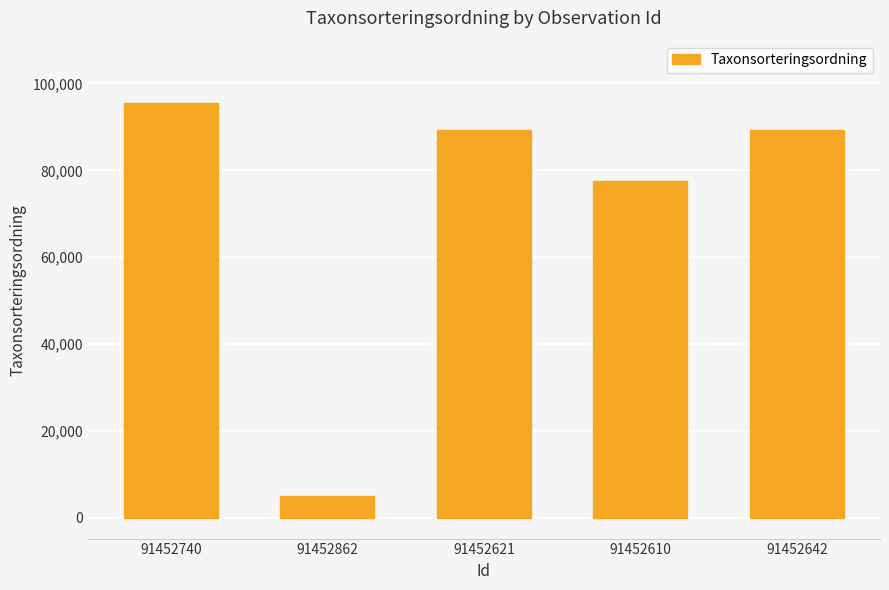

The chart shows a value of 89392 at 91452642. True or false?

True